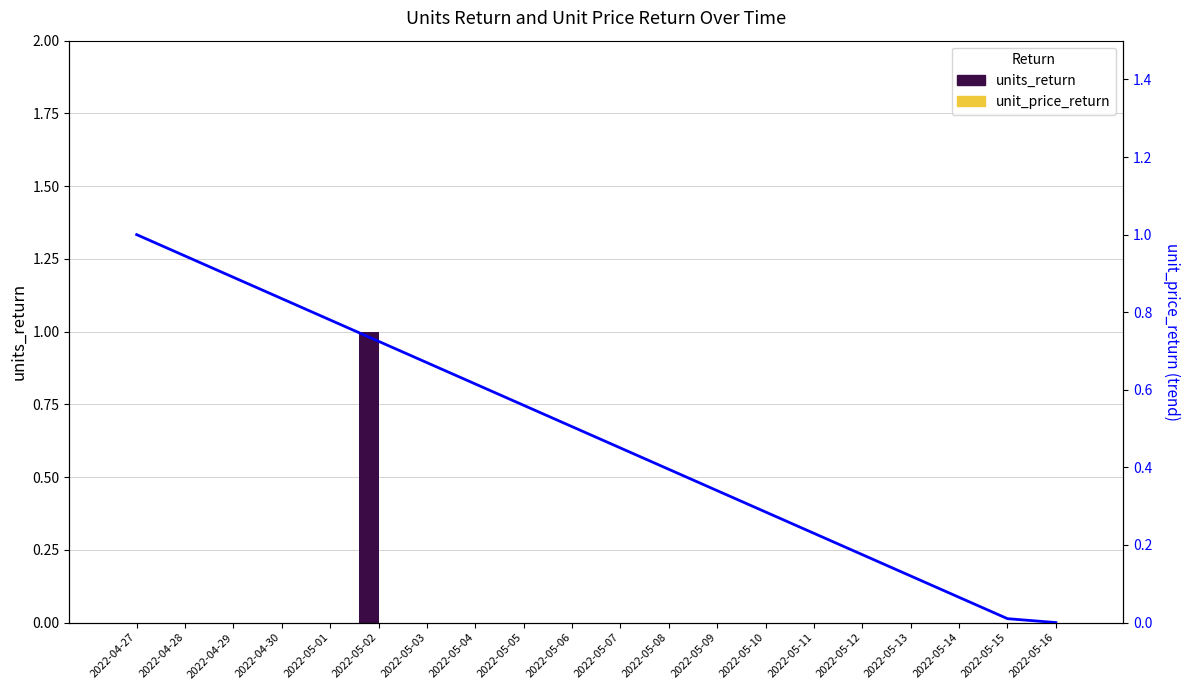

Where is trend line nearest to the value 0?

2022-05-16